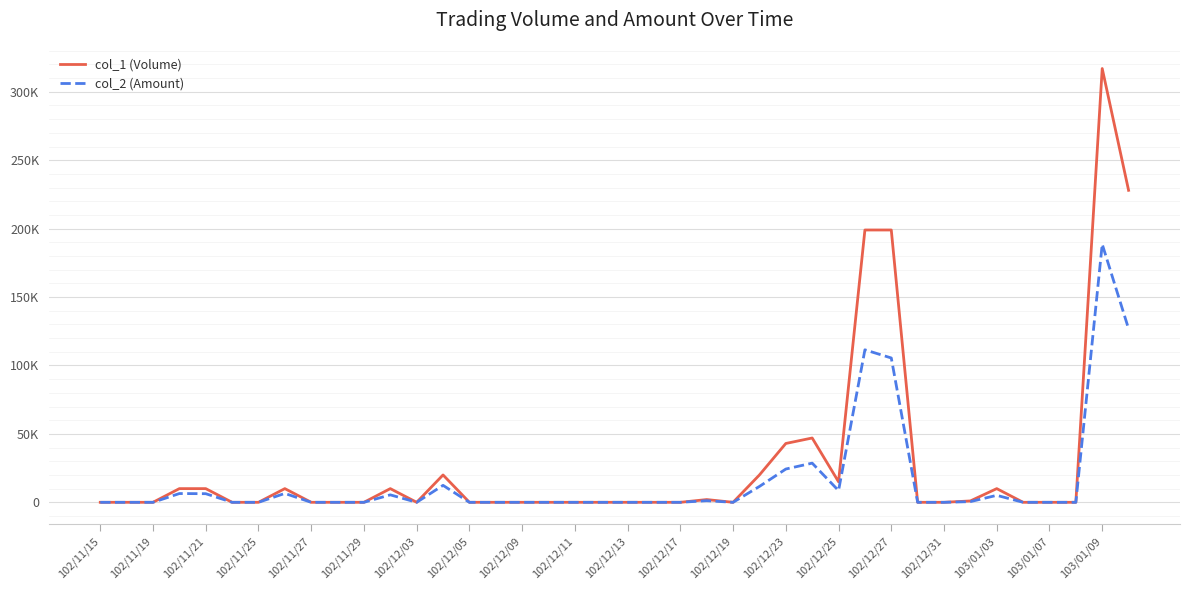

True or false: col_2 (Amount) and col_1 (Volume) cross at least once.

False